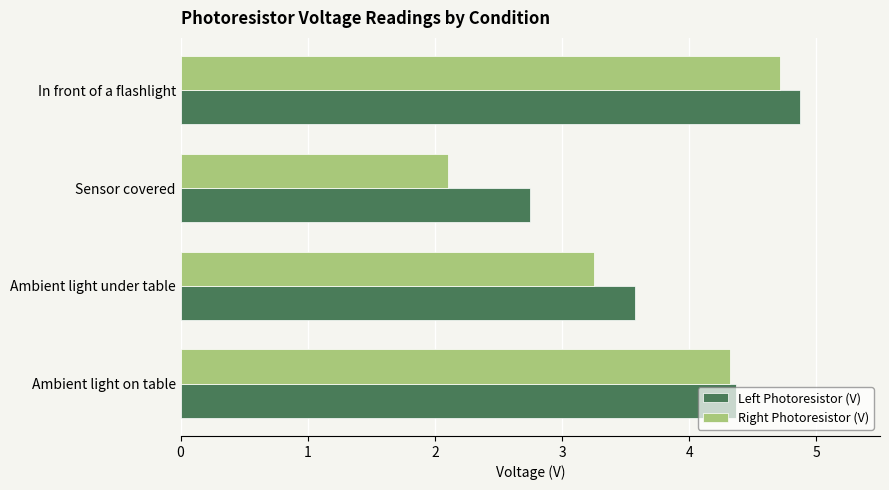

Which series has the largest total across all categories?

Left Photoresistor (V)